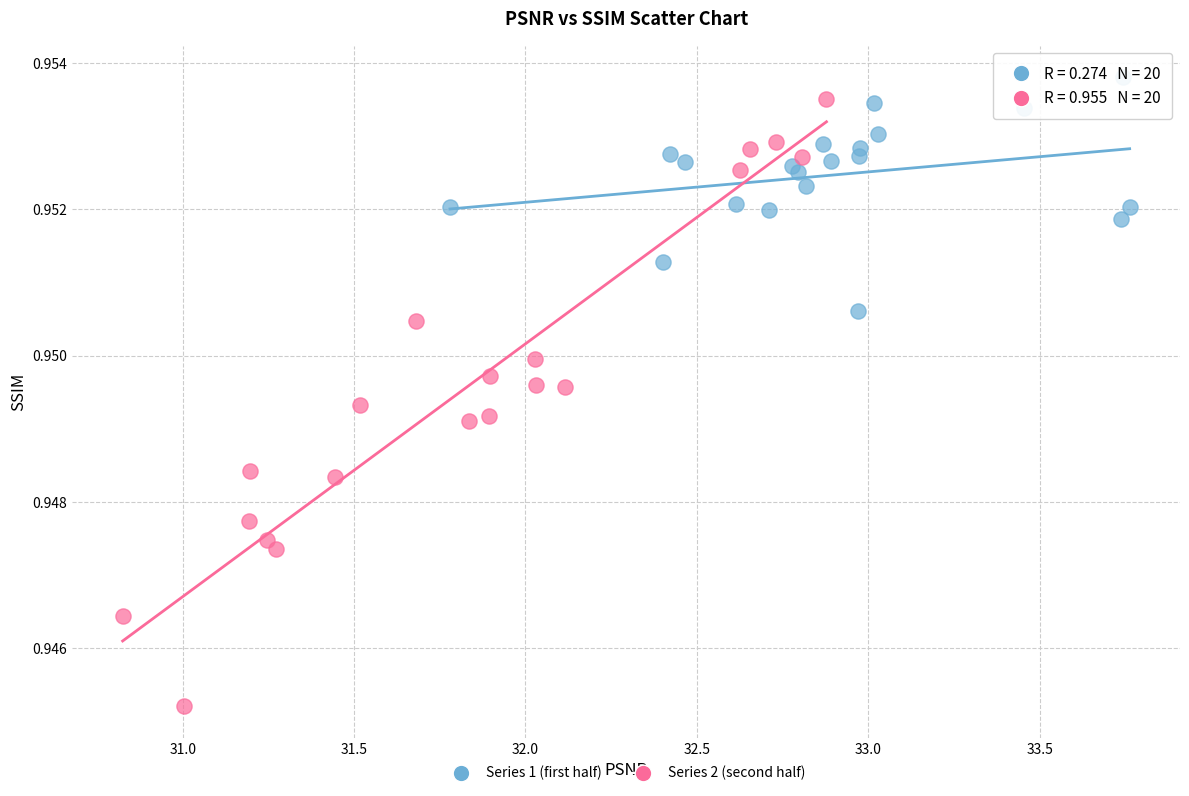

Which series has the largest Y range (max minus min)?

Series 2 (second half)